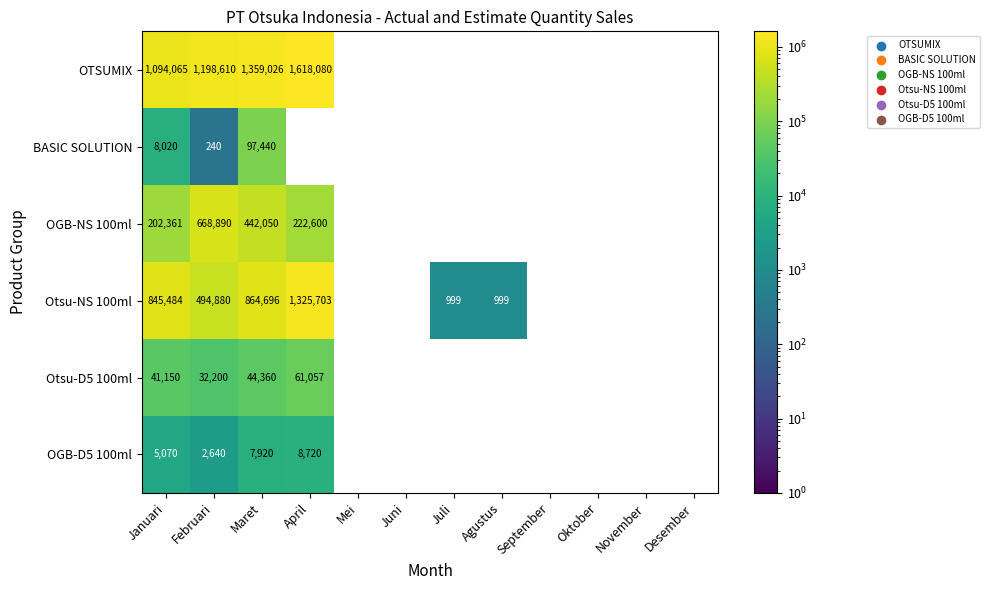

At Maret, list the series in order from smallest to largest.

OGB-D5 100ml, Otsu-D5 100ml, BASIC SOLUTION, OGB-NS 100ml, Otsu-NS 100ml, OTSUMIX